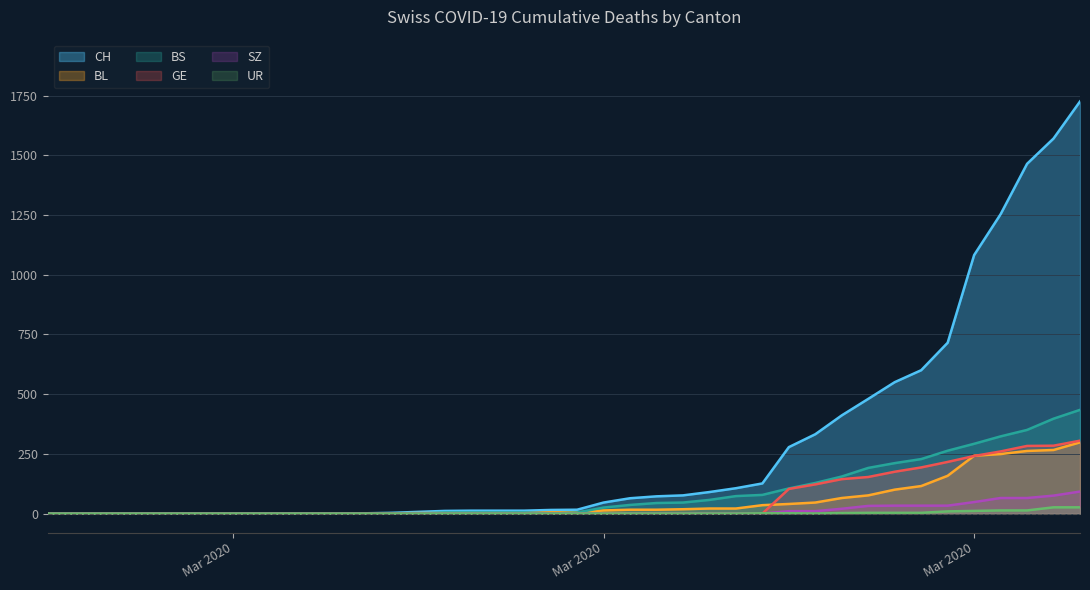

What is the sum of the BL values at 2020-03-30 and 2020-03-07?

158